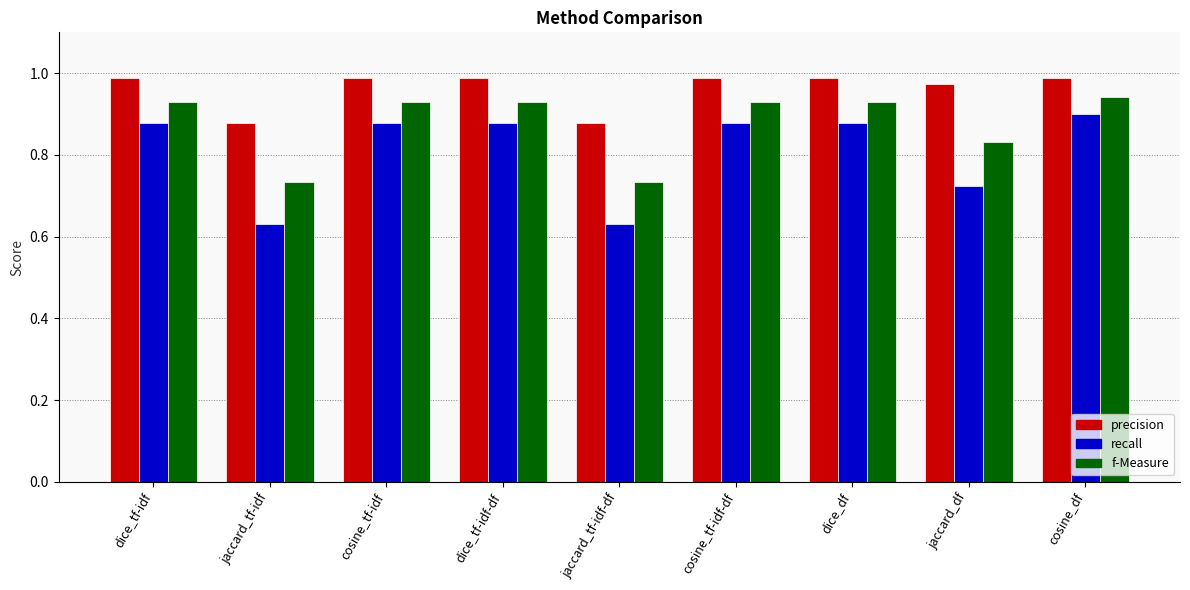

Which series has the widest spread of values?

recall